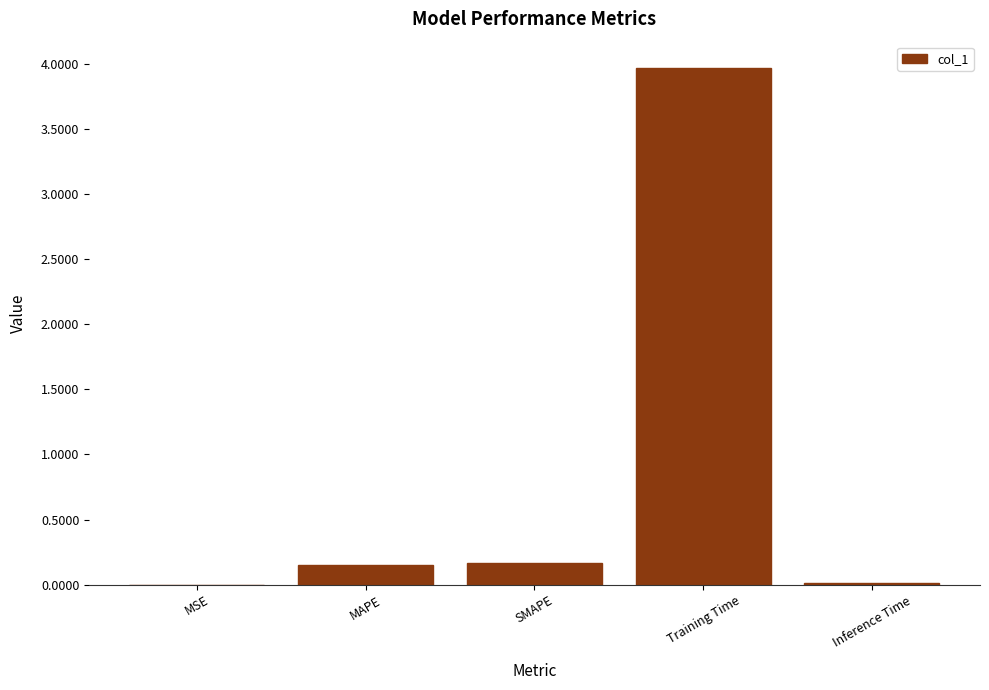

What is the change in value from SMAPE to Training Time?

+3.8